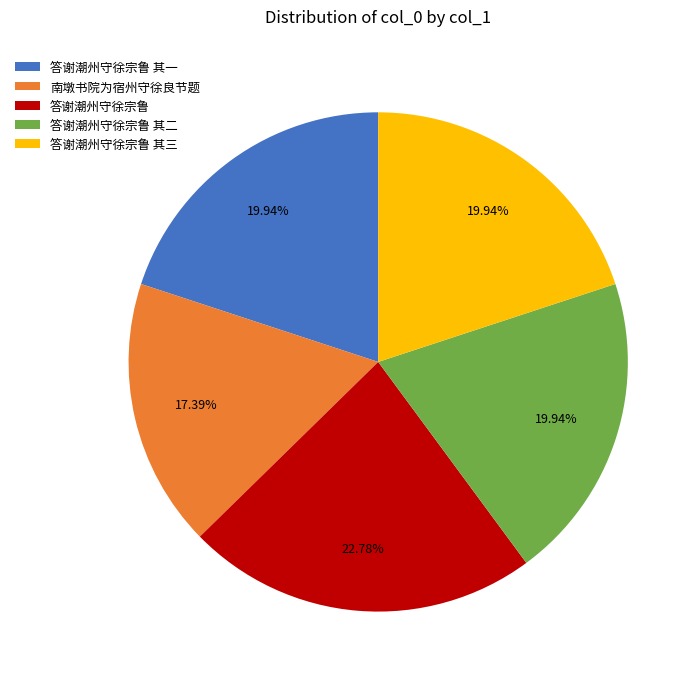

Which slice is the smallest?

南墩书院为宿州守徐良节题